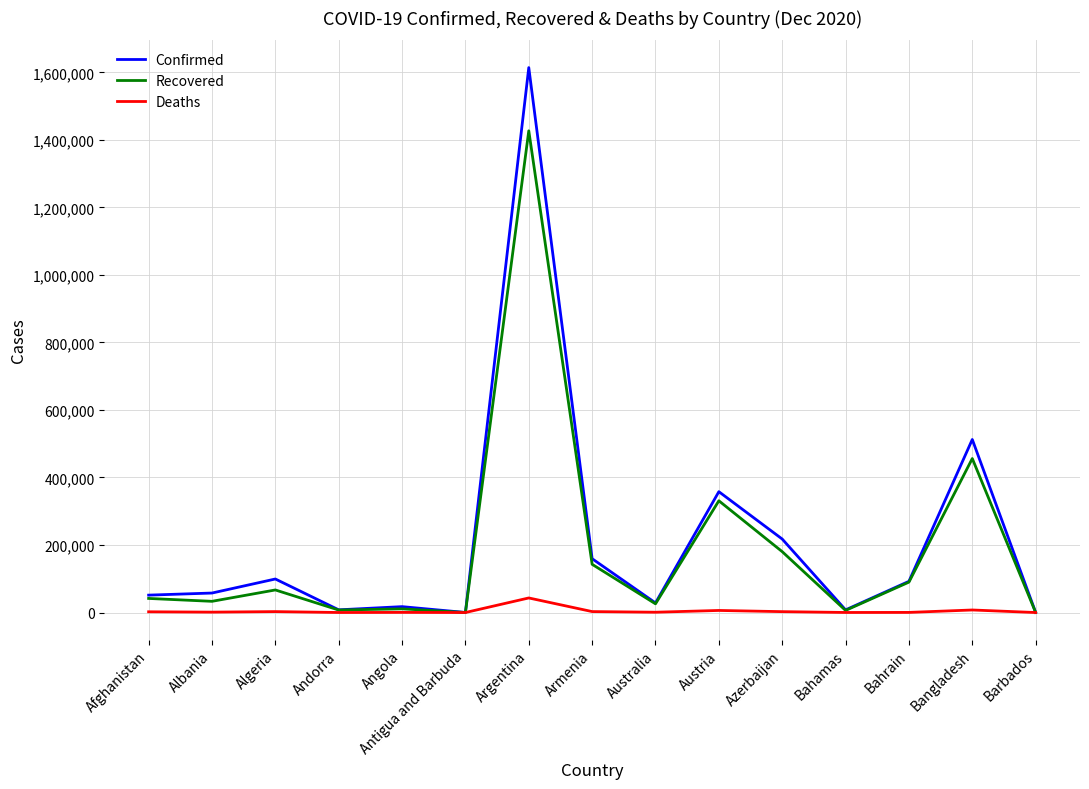

Which series has the largest total across all categories?

Confirmed